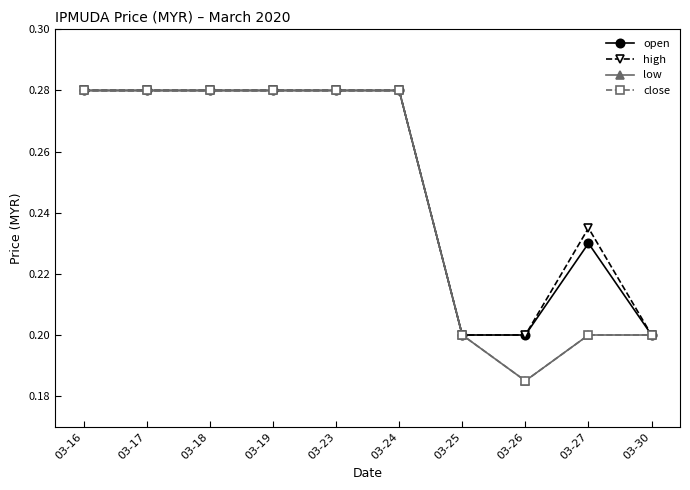

Does the chart display data point markers on the line(s)?

Yes